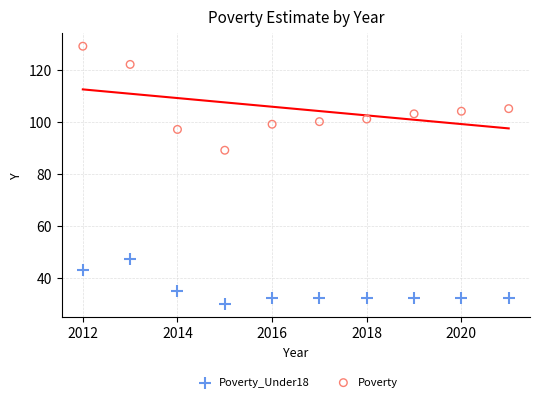

Across all data points, what is the range of X values (max minus min)?

9